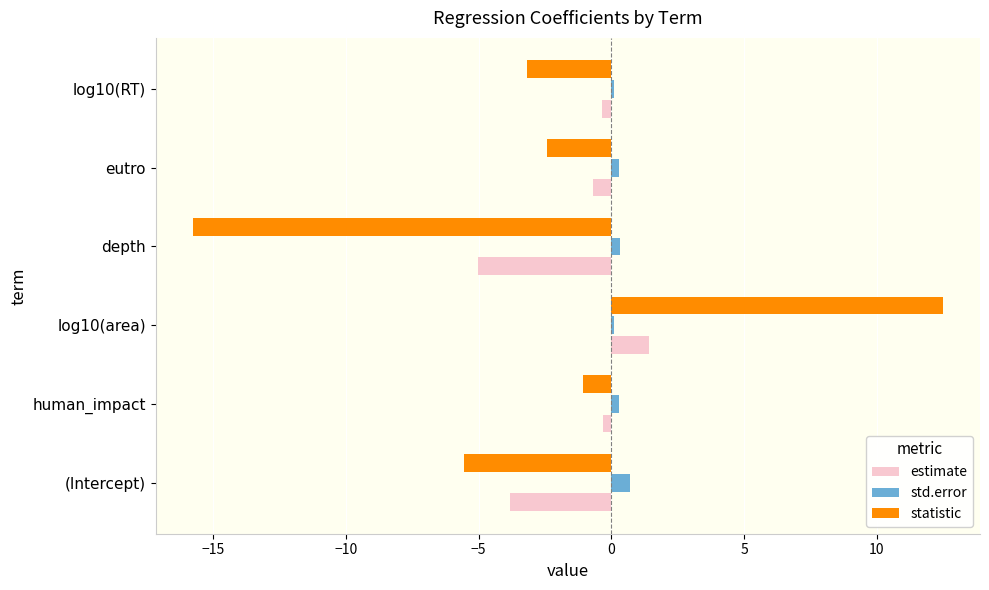

At which category is the sum across all series the highest?

log10(area)